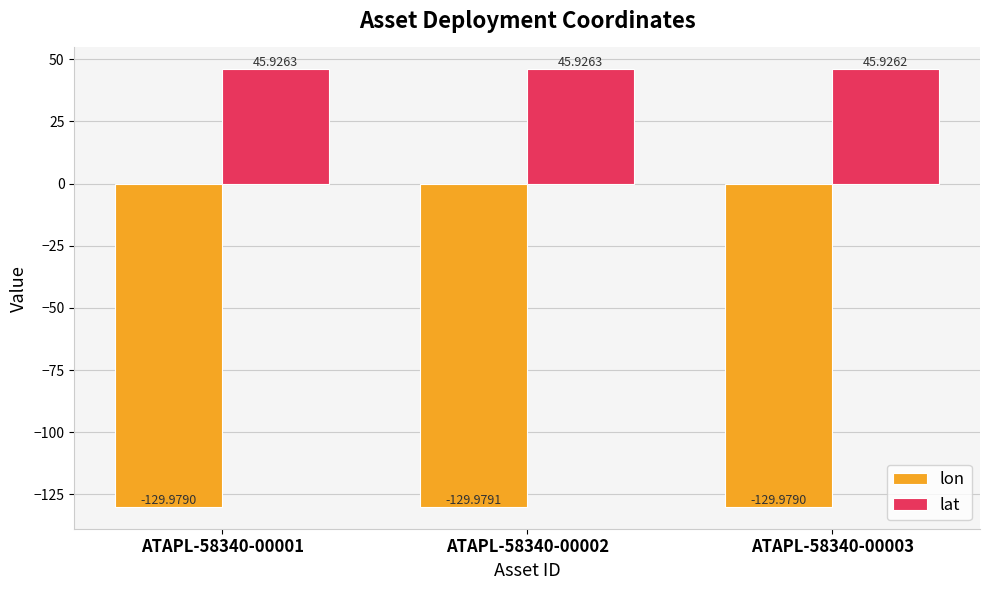

What is the difference between the highest and lowest values at ATAPL-58340-00002?

175.9